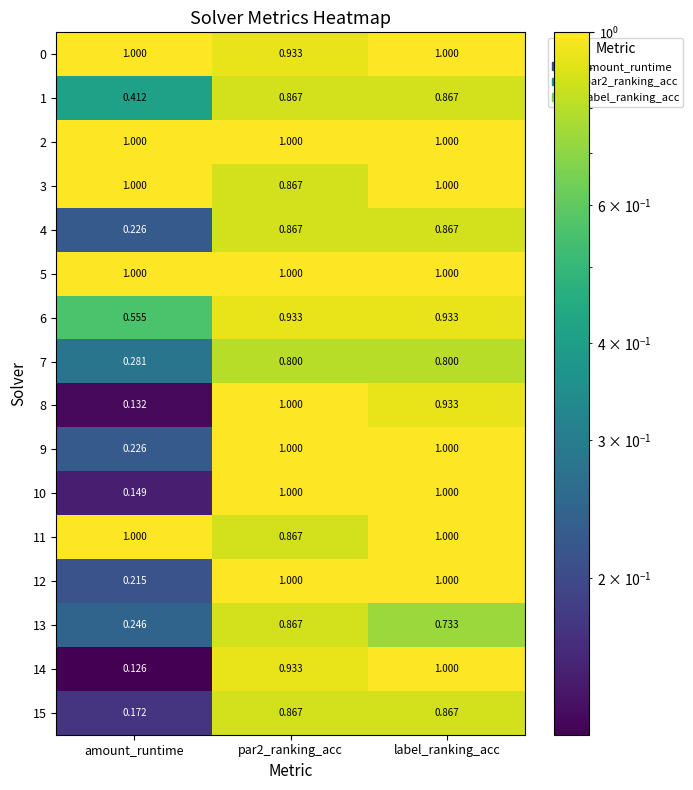

Which category has the lowest value in the 6 series?

amount_runtime